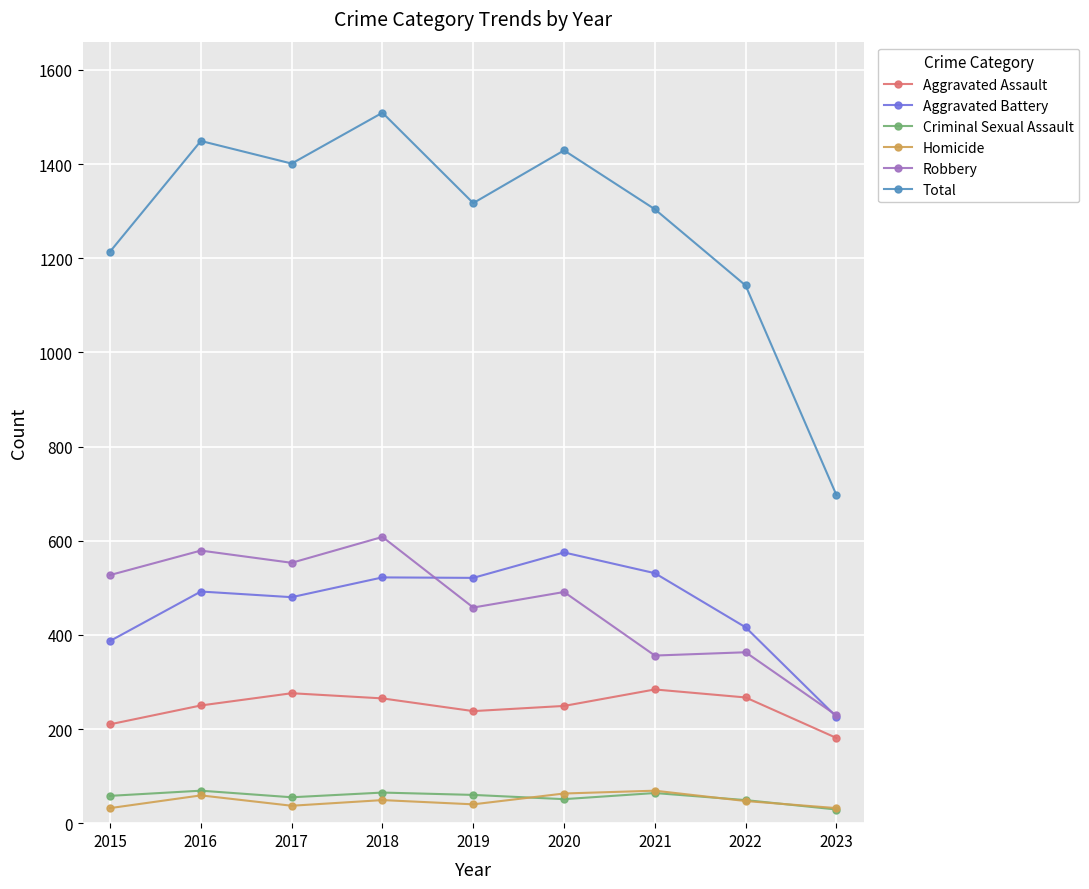

True or false: Total has more than 2 points higher than both neighbors.

True